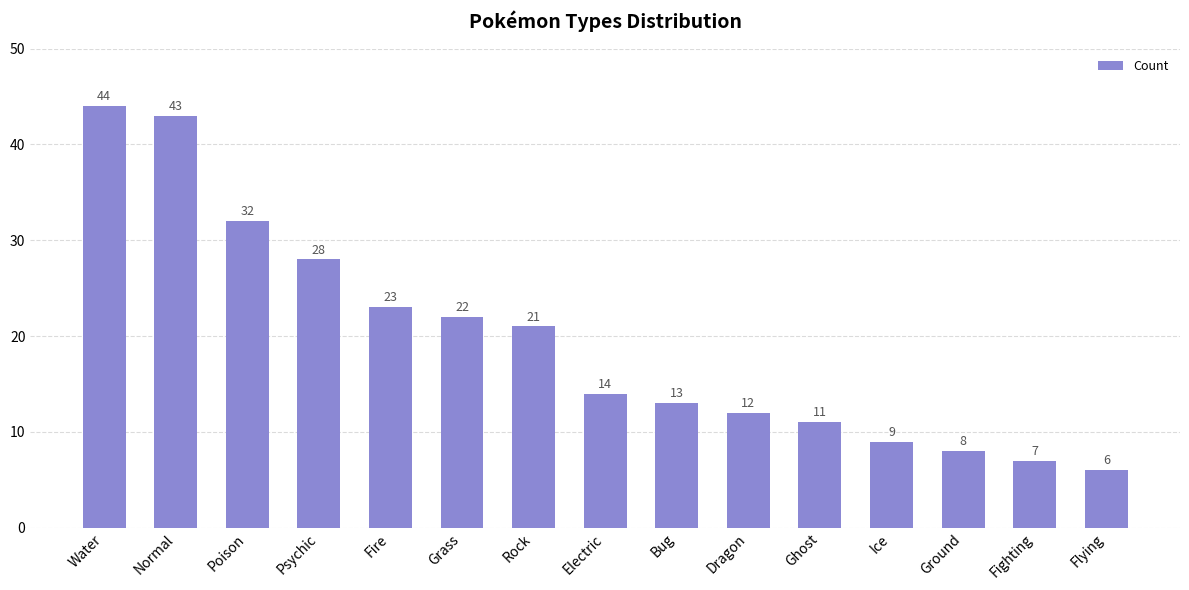

Which label corresponds to the largest value in the chart?

Water